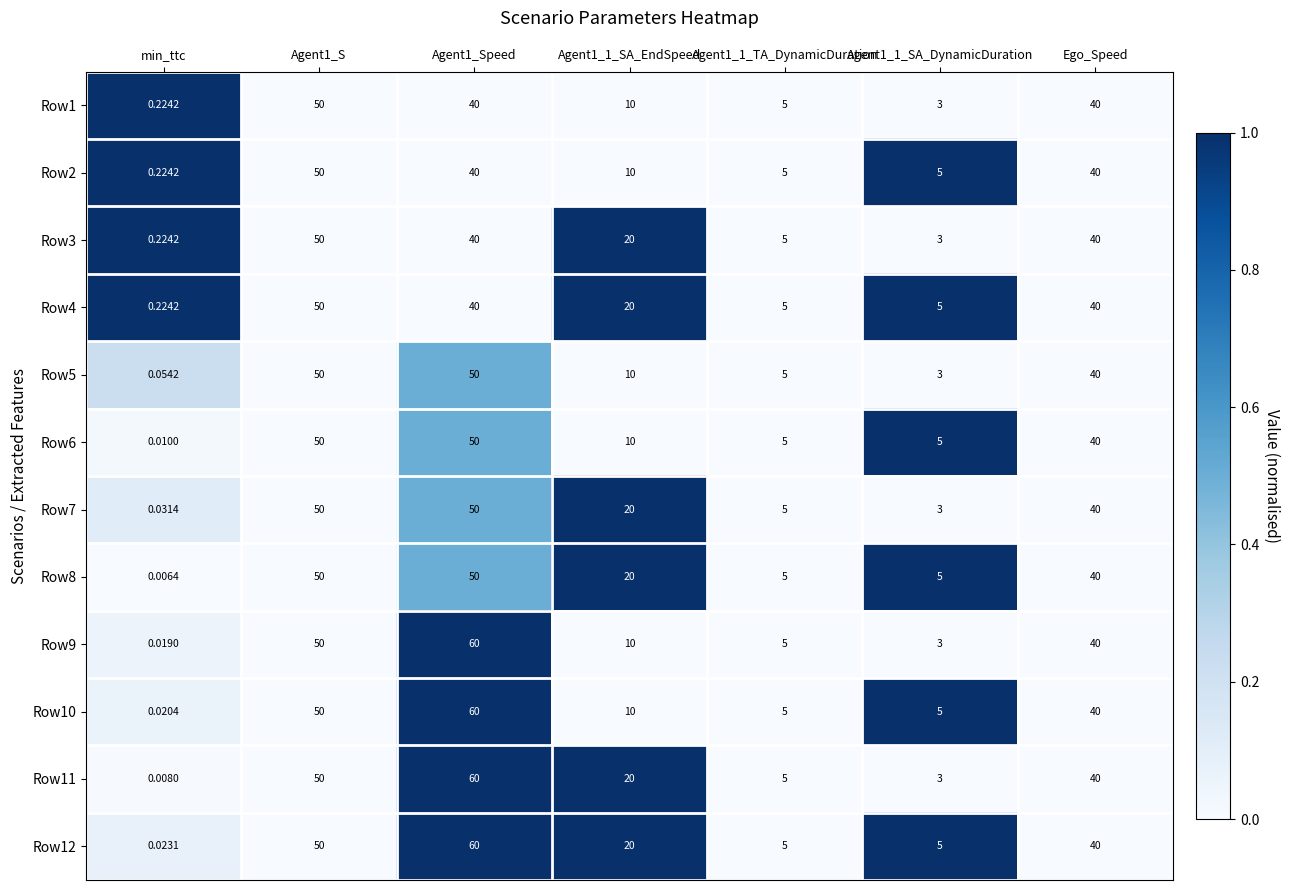

Which category has the lowest value in the Row5 series?

min_ttc